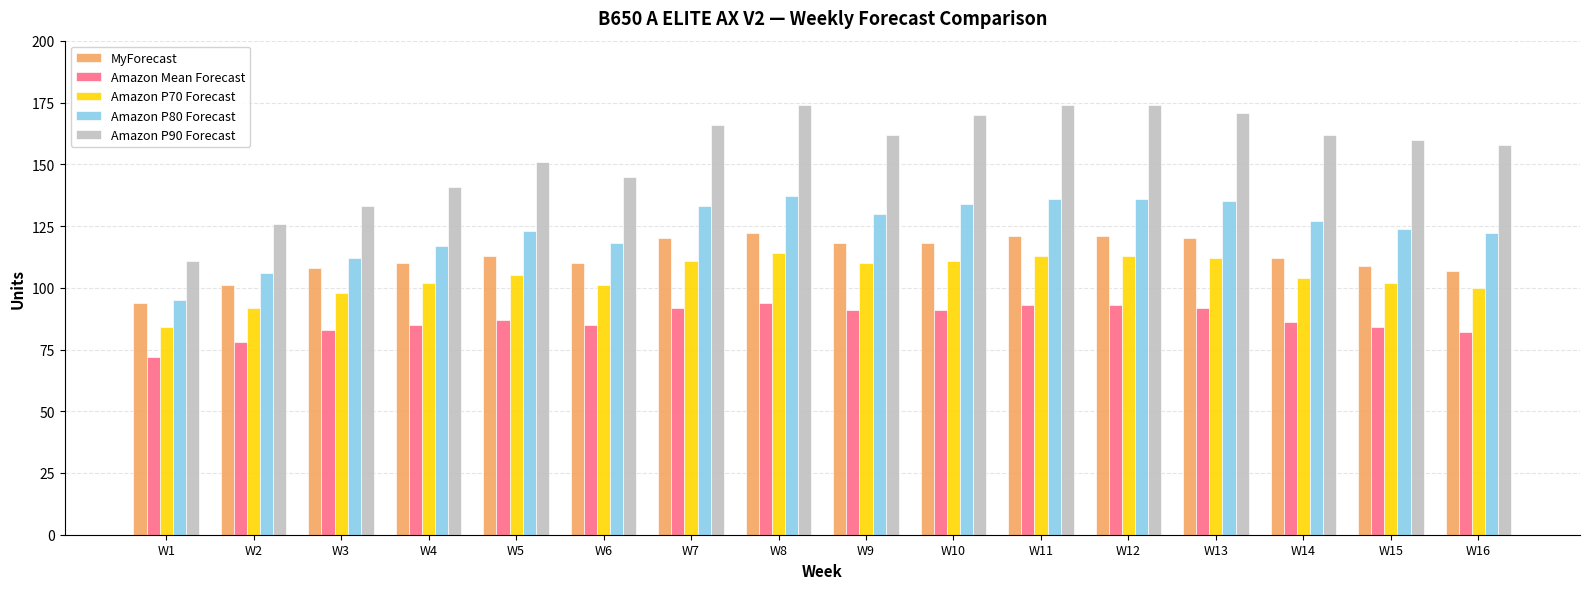

What is the value of the Amazon P90 Forecast bar at the 16th from the left?

158